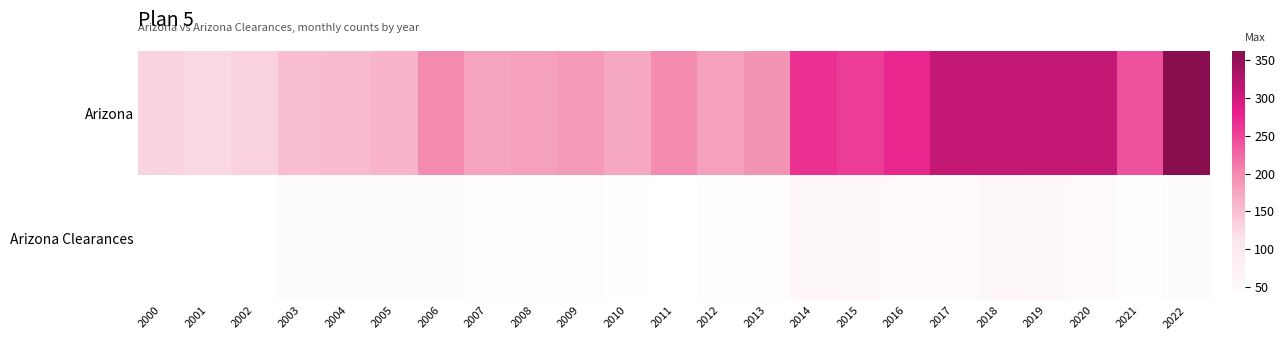

How many series are shown in this chart?

2